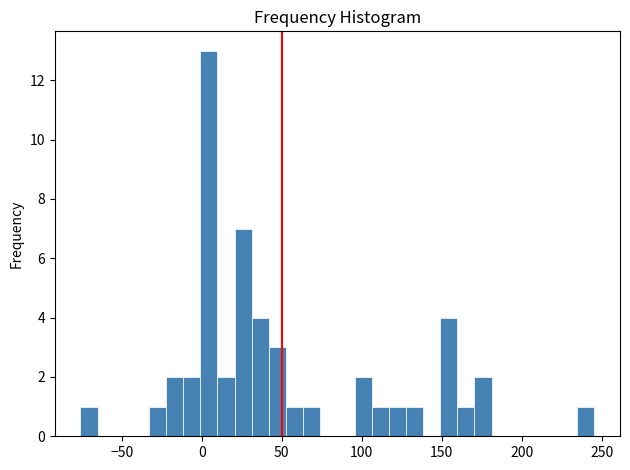

Around what value on the x-axis is the tallest bar? Give the approximate position of its centre, as read against the axis.

5